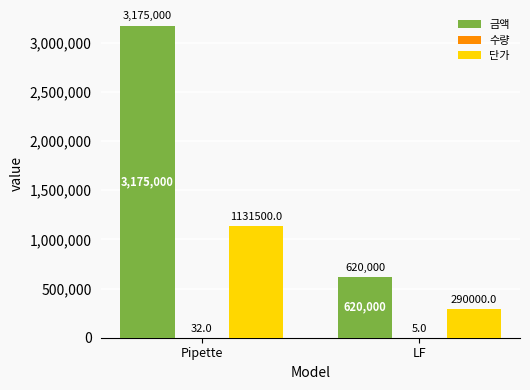

At which label does 금액 reach its peak?

Pipette